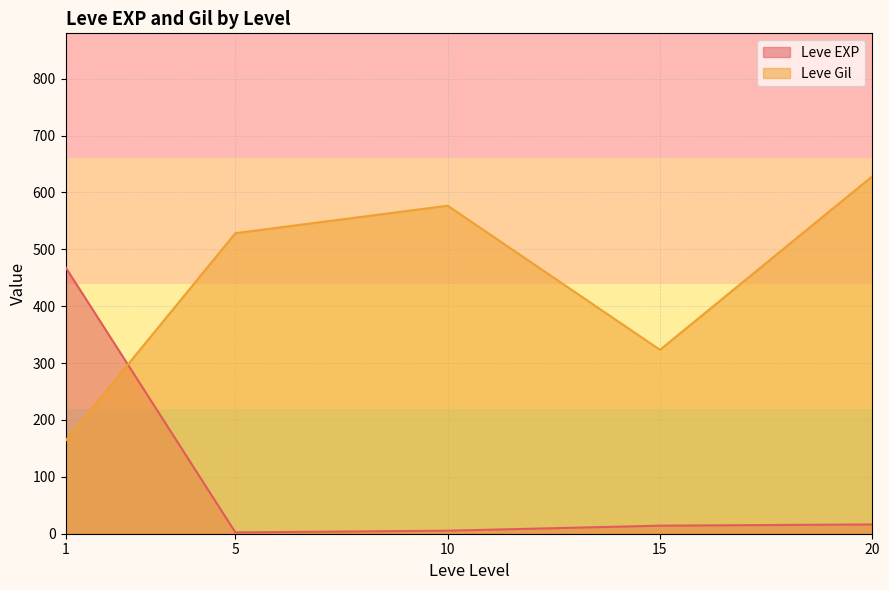

What is the difference between the Leve Gil values at 5 and 20?

100.0